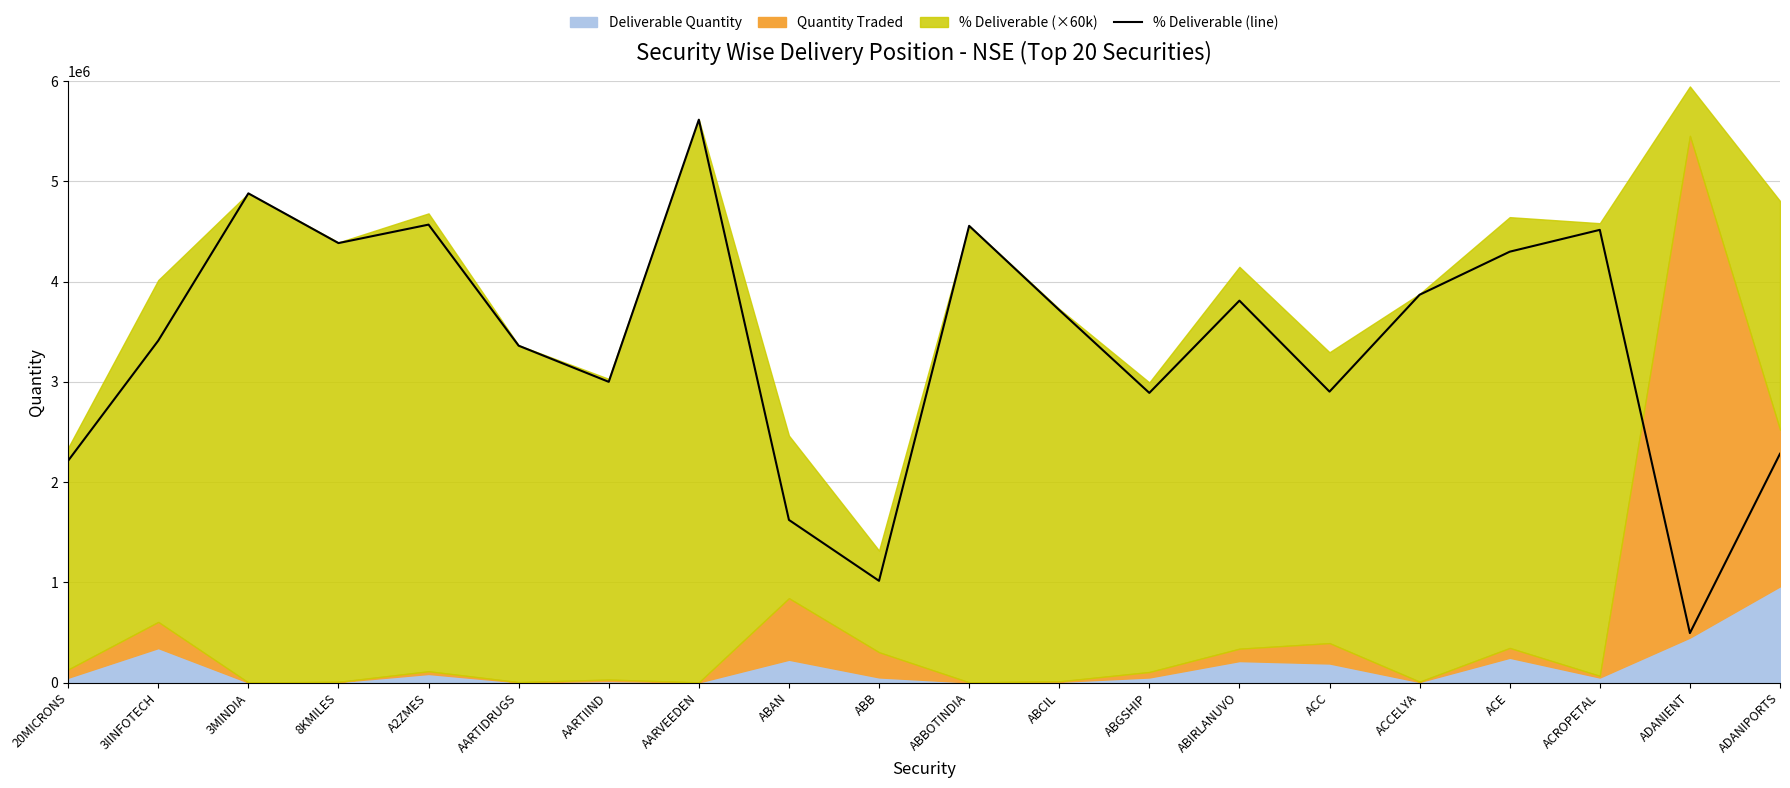

The chart shows a value of 3716400.0 at ABCIL. True or false?

True